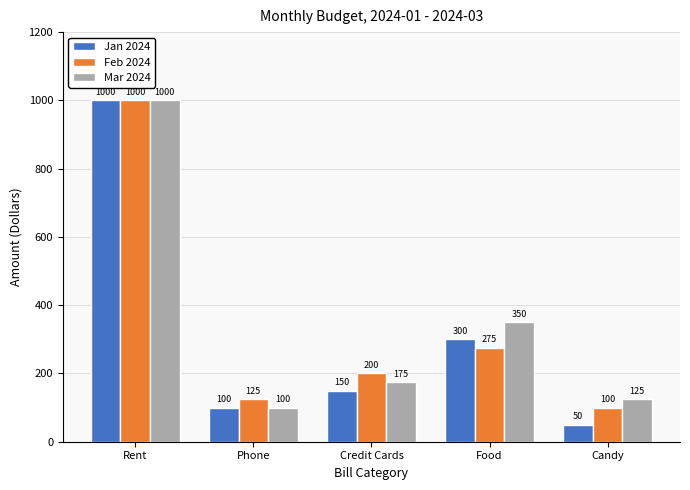

At which label is Jan 2024 closest to 525?

Food